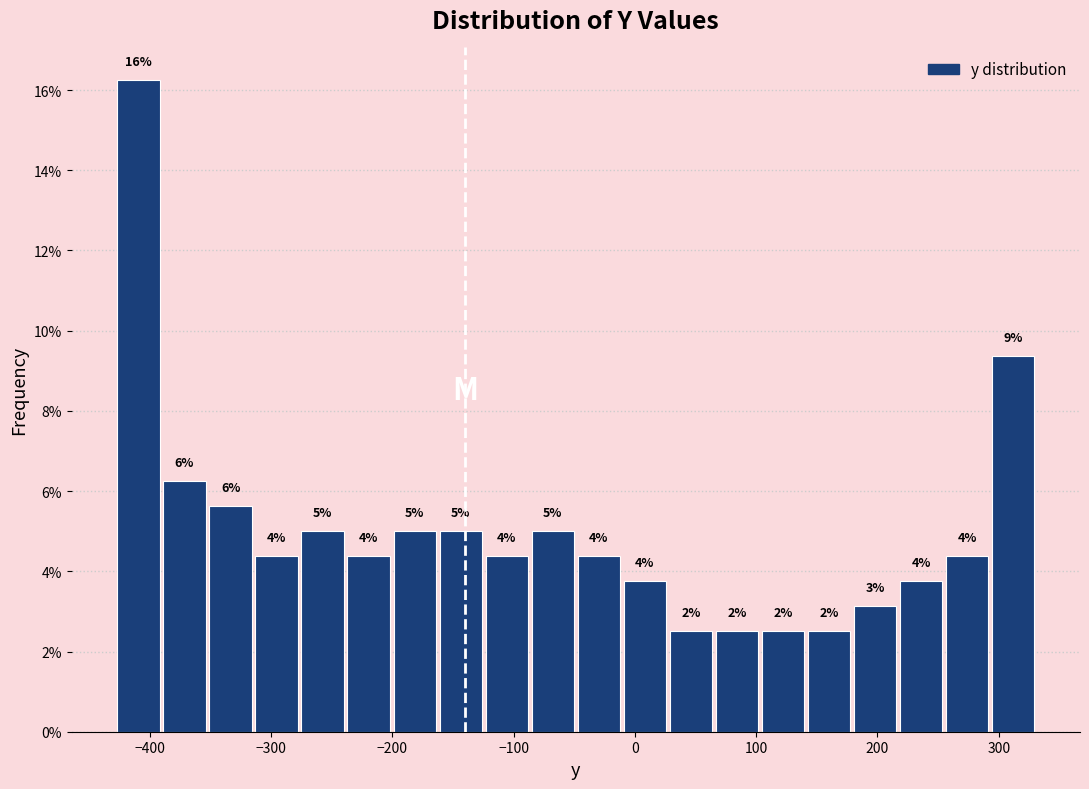

Read against the x-axis, roughly where is the centre of the tallest bar?

-410